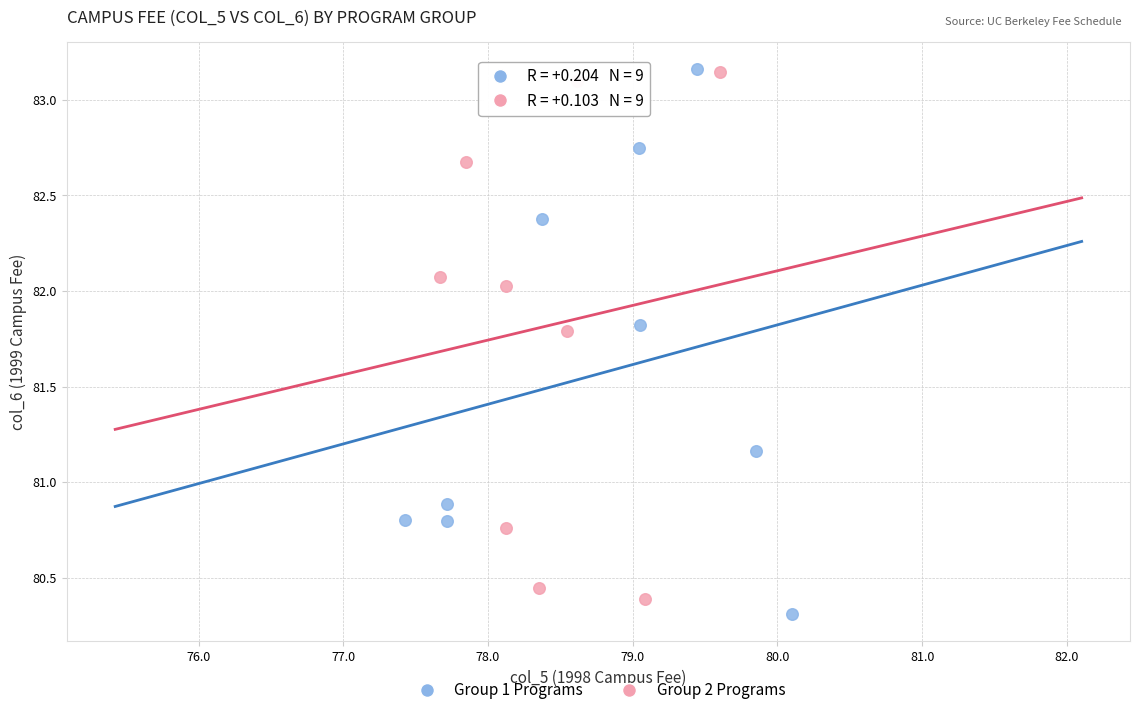

Which series reaches the minimum Y coordinate?

Group 1 Programs